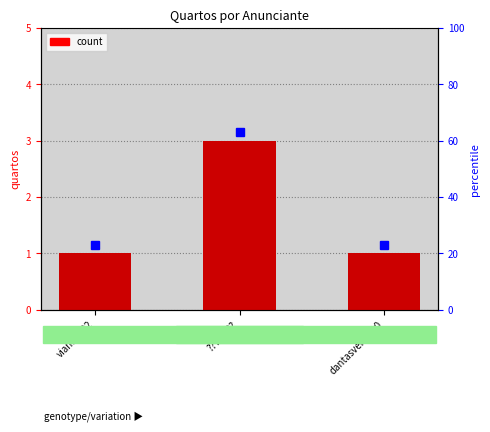

What is the maximum value shown in the chart?

3